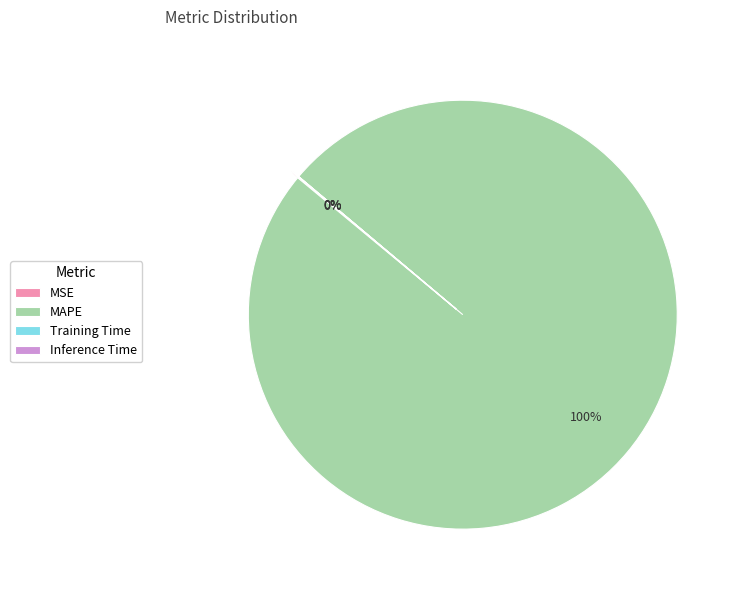

To the nearest percent, what is the difference between the largest and smallest slice percentages?

100%